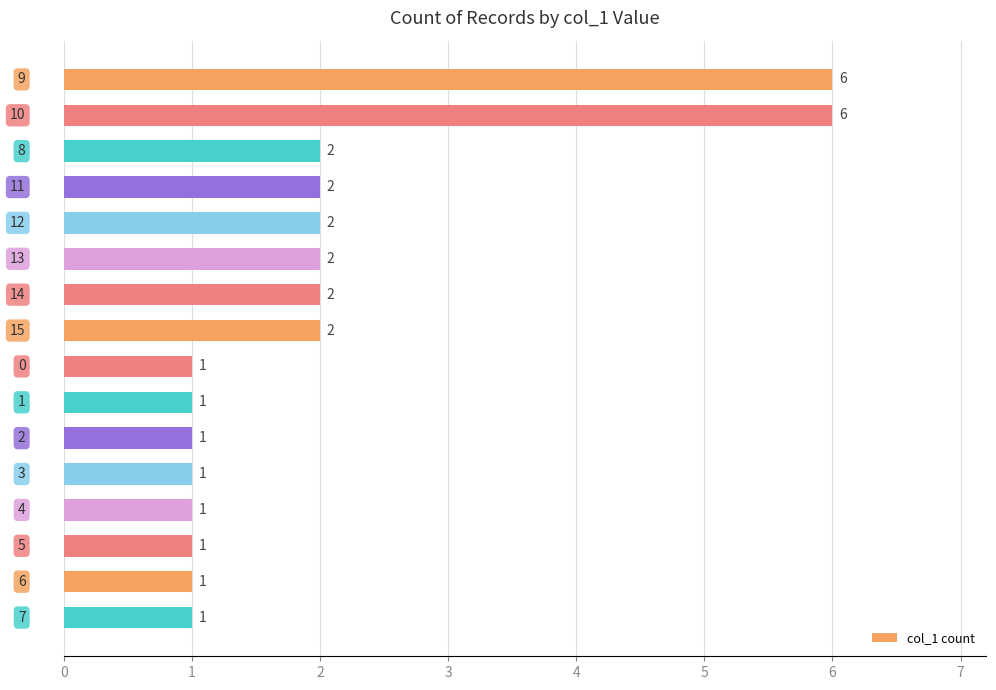

Count the values in the range 1 to 2.

14